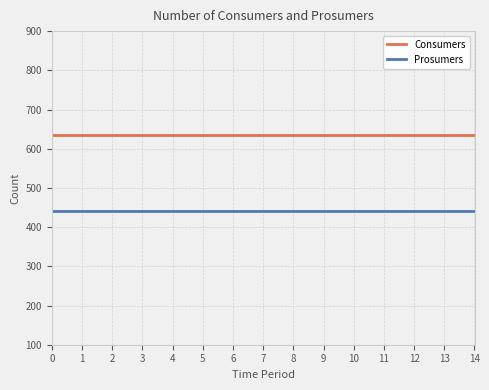

What is the maximum value shown in the chart?

635